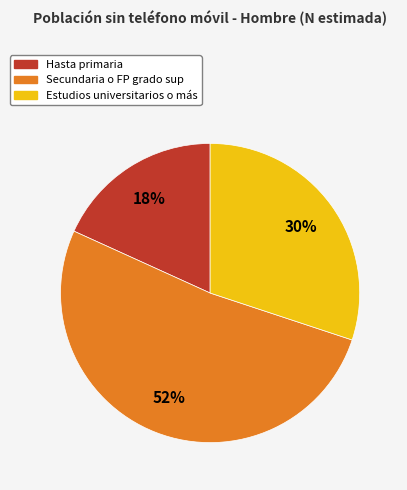

To the nearest percent, what is the average slice percentage?

33%